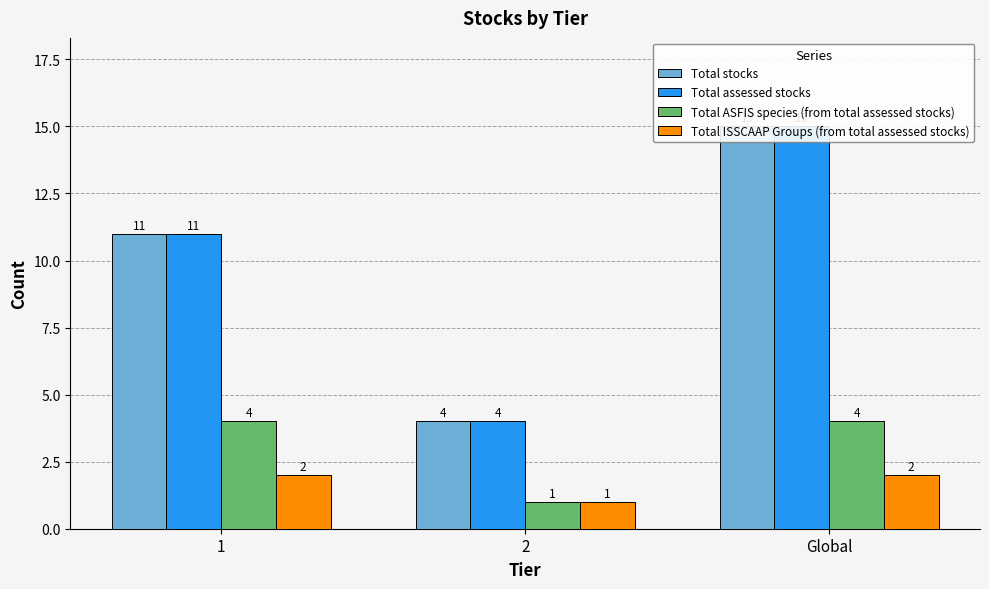

Which category has the highest value across all series?

Global